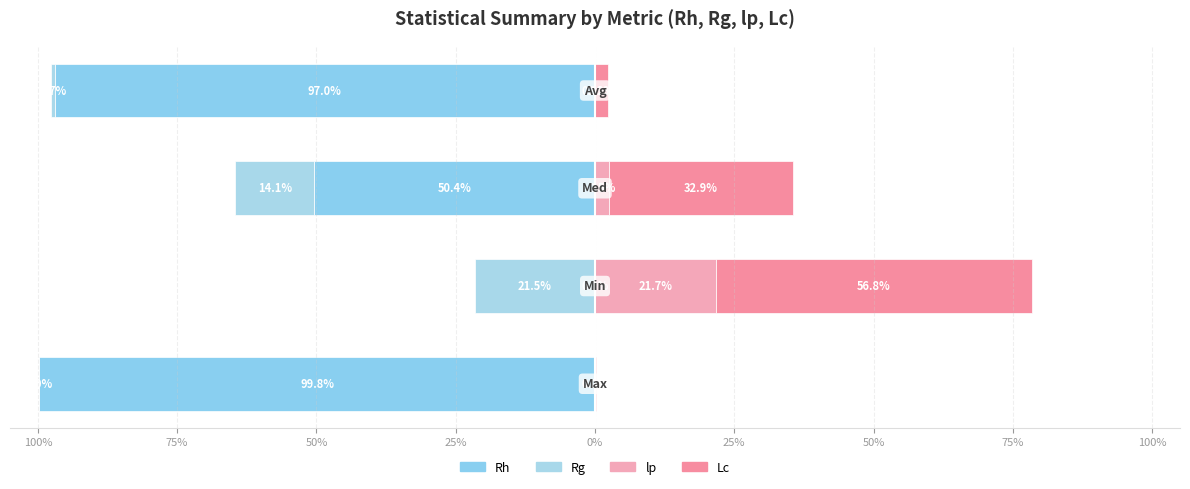

What are all the series names shown in the legend?

Rh, Rg, lp, Lc